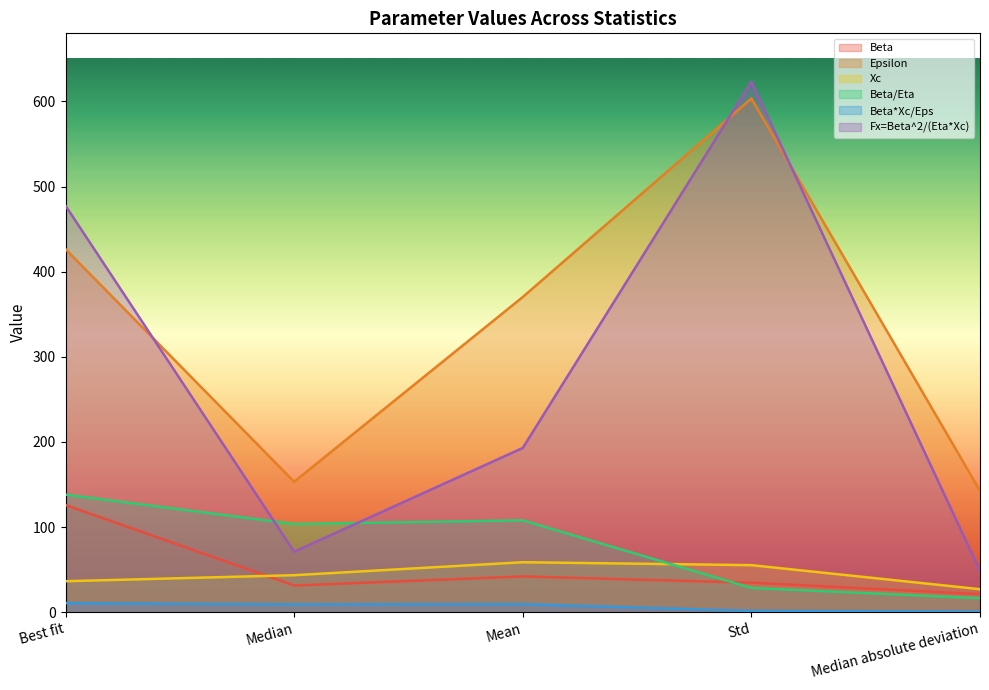

What are all the series names shown in the legend?

Beta, Epsilon, Xc, Beta/Eta, Beta*Xc/Eps, Fx=Beta^2/(Eta*Xc)